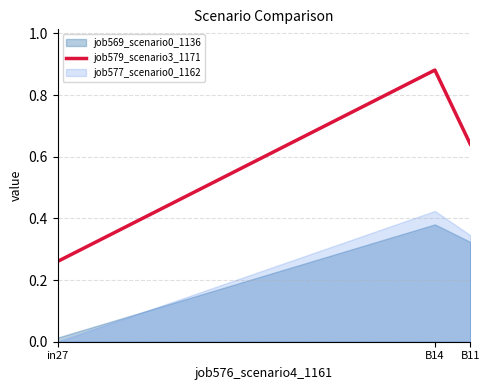

Is it true that the value at B11 is 0.6?

True